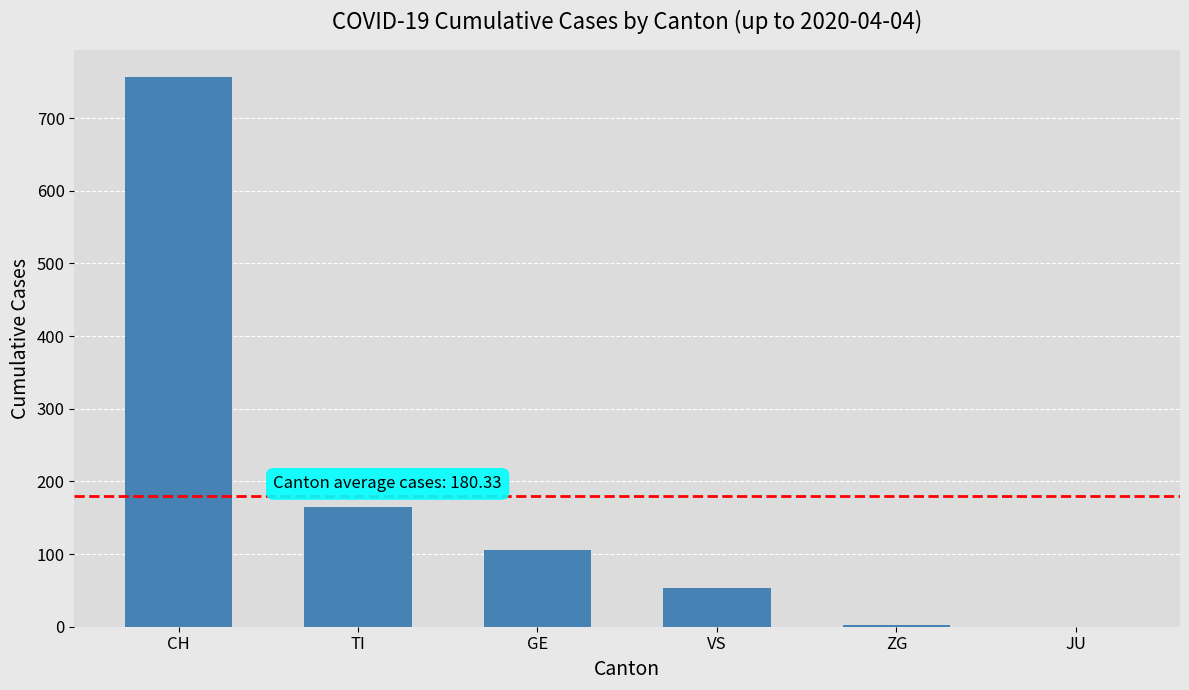

What is the change in value from GE to ZG?

-104